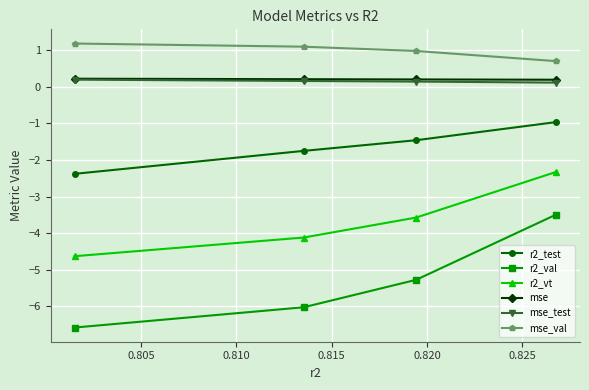

What is the greatest value displayed?

1.2